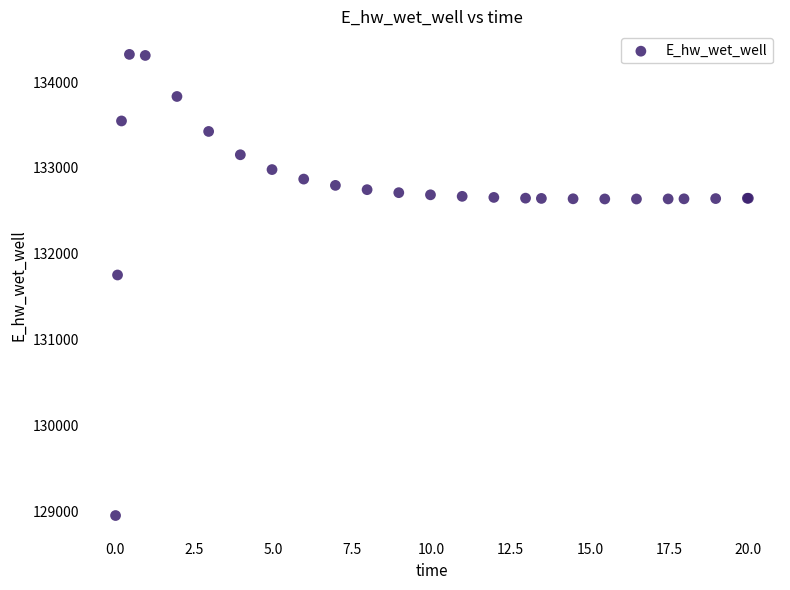

What Y value in the scatter plot is closest to 131639?

131755.1